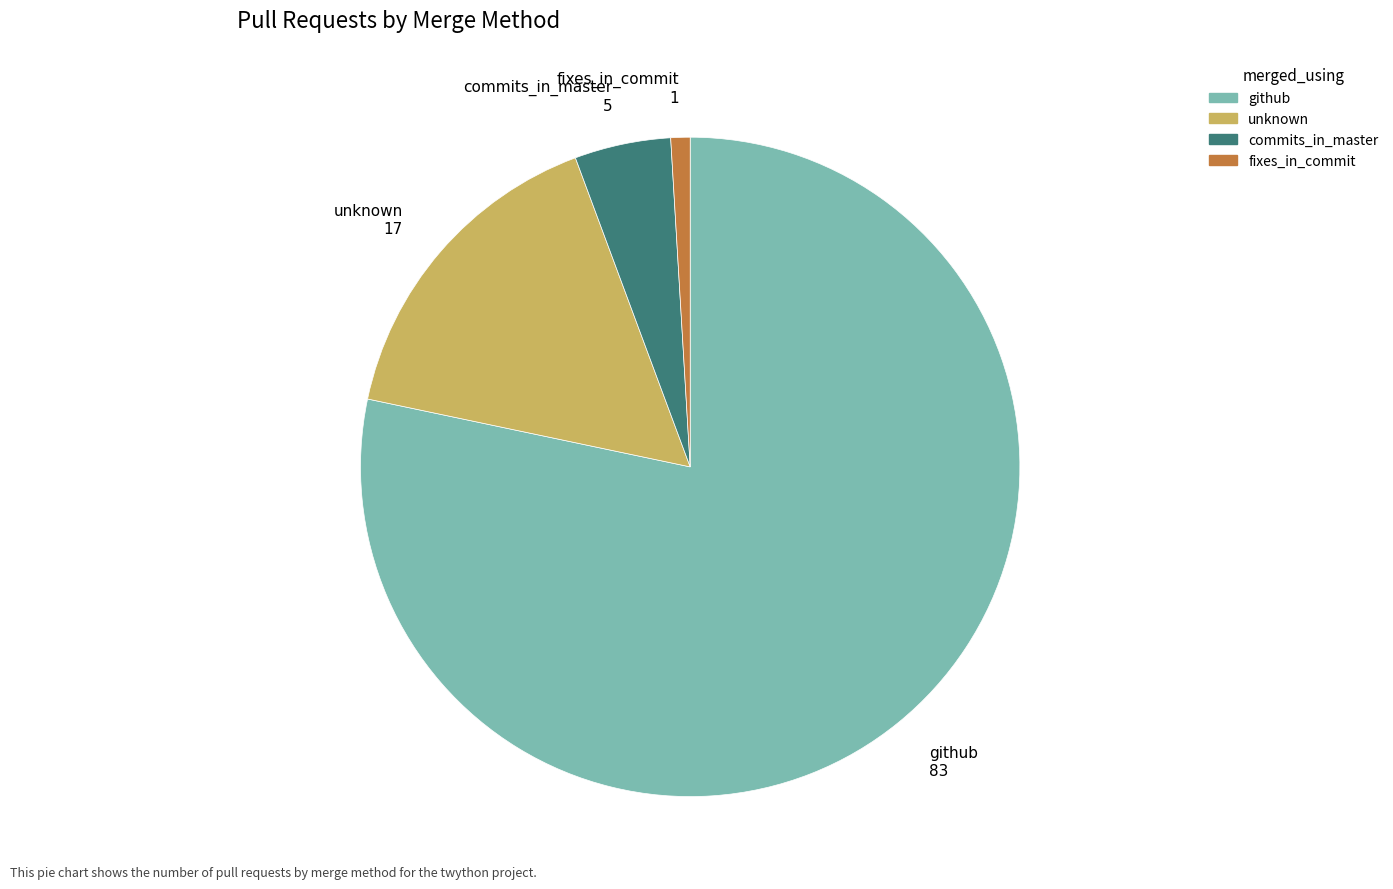

Count the number of slices in the pie.

4